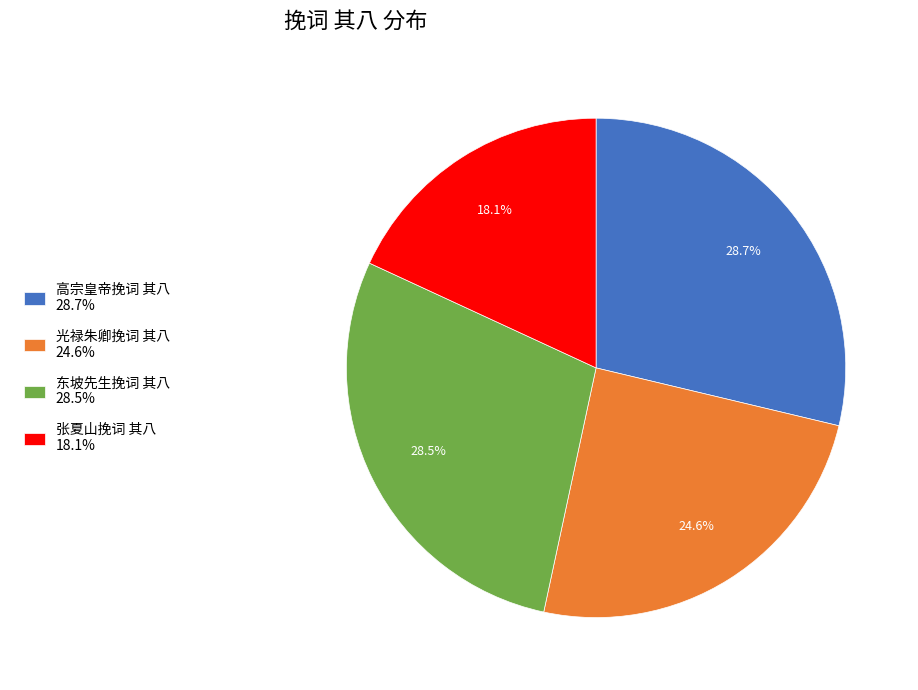

What percentage is NOT represented by 张夏山挽词 其八?

81.9%